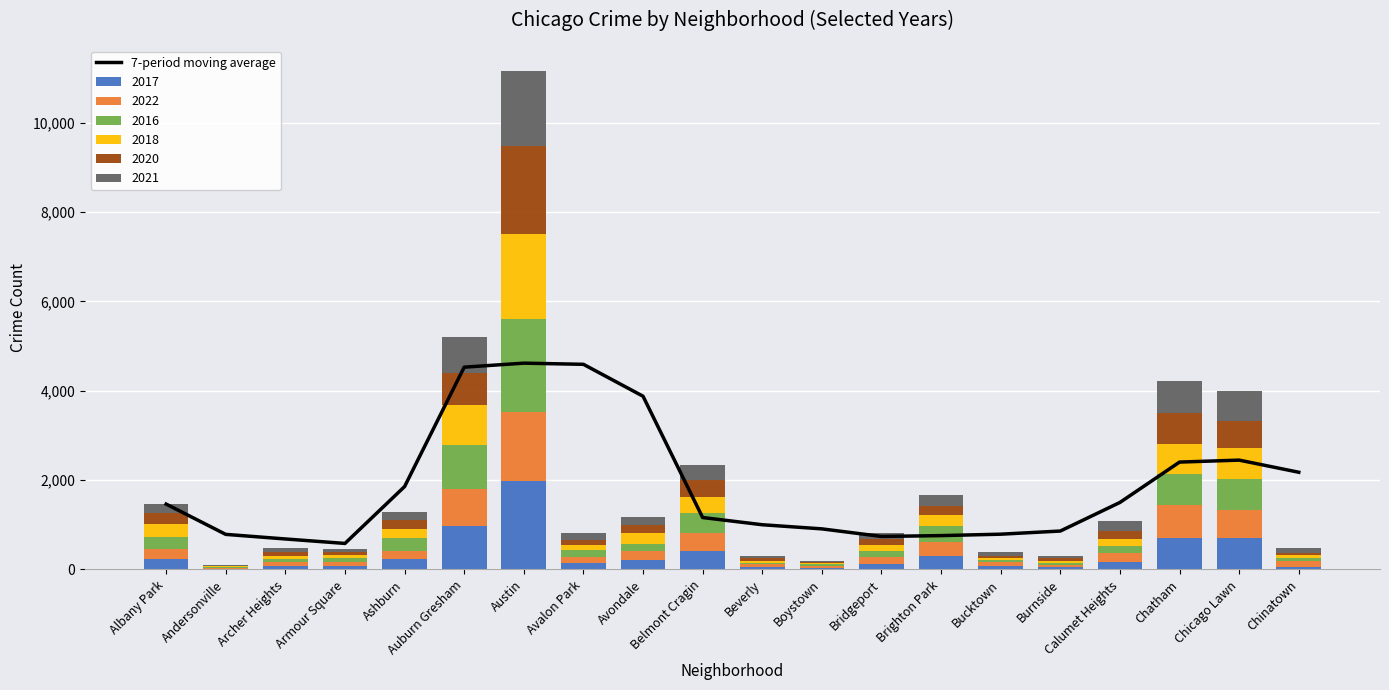

Approximately how many times larger is the value at Armour Square compared to Chinatown?

0.3